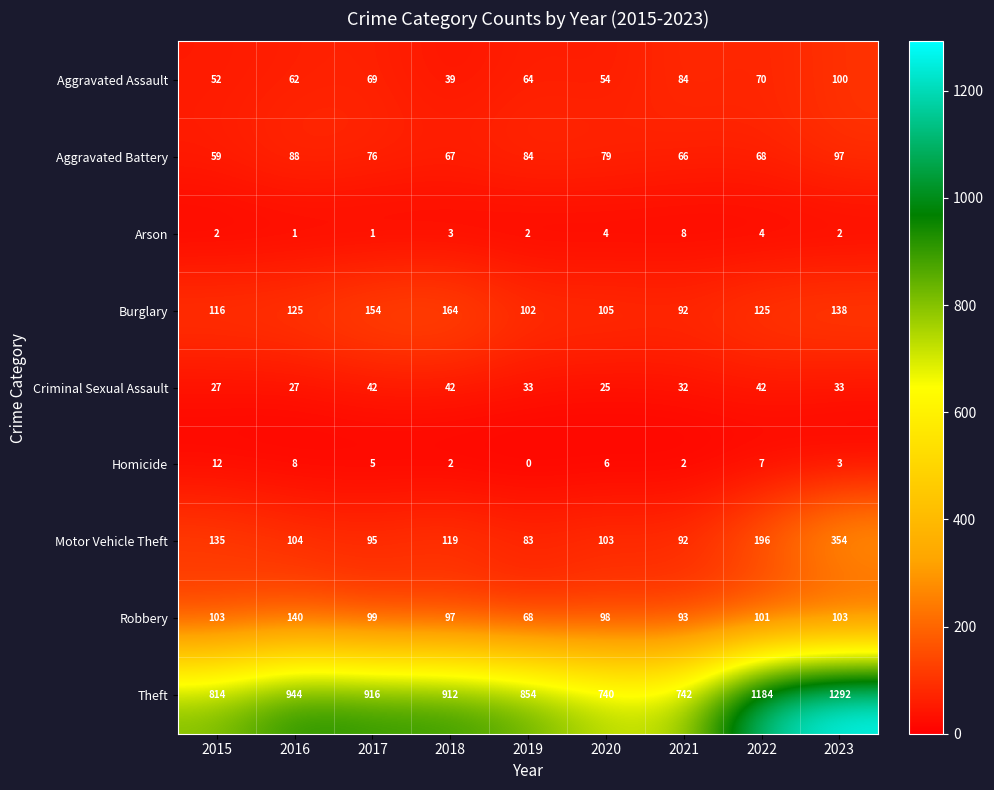

Where does the Criminal Sexual Assault series first go above 33?

2017